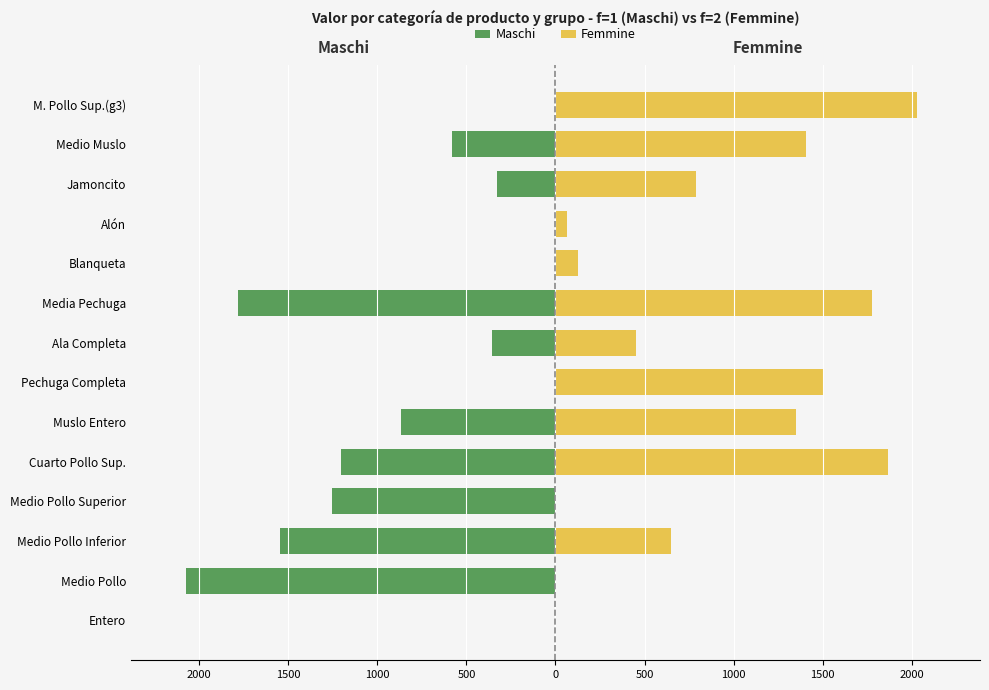

How many categories are shown in the chart?

14